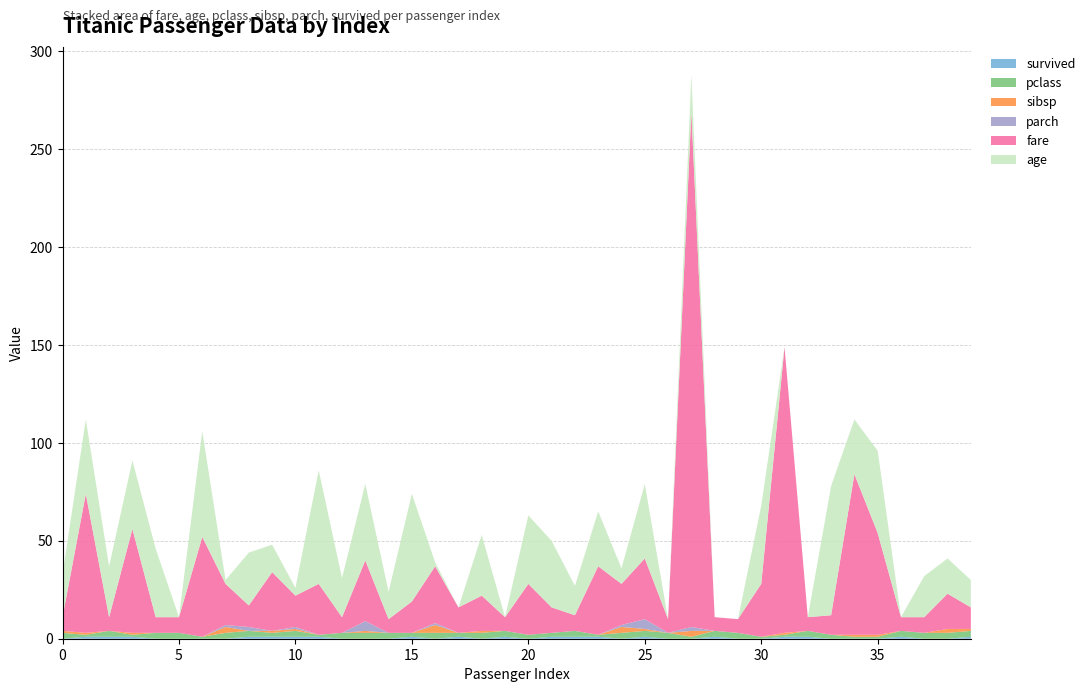

Reading left to right, what are all the values shown in this chart?

survived: 0	1	1	1	0	0	0	0	1	1	1	1	0	0	0	1	0	1	0	1	0	1	1	1	0	1	0	0	1	0	0	1	1	0	0	0	1	0	0	1
pclass: 3	1	3	1	3	3	1	3	3	2	3	1	3	3	3	2	3	2	3	3	2	2	3	1	3	3	3	1	3	3	1	1	3	2	1	1	3	3	3	3
sibsp: 1	1	0	1	0	0	0	3	0	1	1	0	0	1	0	0	4	0	1	0	0	0	0	0	3	1	0	3	0	0	0	1	0	0	1	1	0	0	2	1
parch: 0	0	0	0	0	0	0	1	2	0	1	0	0	5	0	0	1	0	0	0	0	0	0	0	1	5	0	2	0	0	0	0	0	0	0	0	0	0	0	0
fare: 7	71	7	53	8	8	51	21	11	30	16	26	8	31	7	16	29	13	18	7	26	13	8	35	21	31	7	263	7	7	27	146	7	10	82	52	7	8	18	11
age: 22	38	26	35	35	0	54	2	27	14	4	58	20	39	14	55	2	0	31	0	35	34	15	28	8	38	0	19	0	0	40	0	0	66	28	42	0	21	18	14